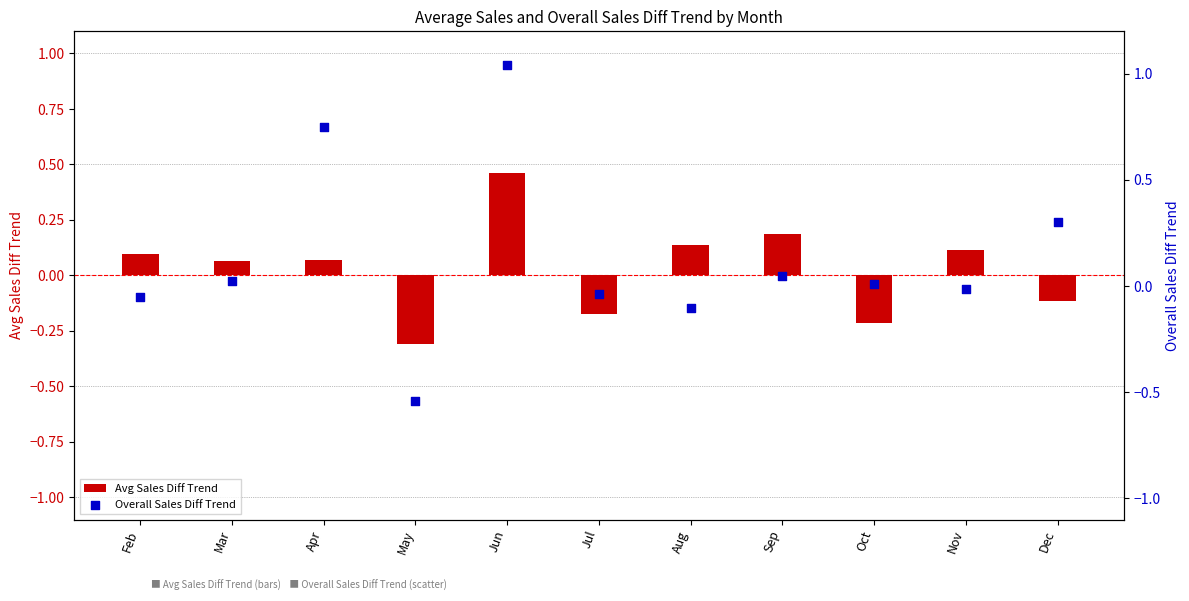

Which series has the widest spread of Y values?

Overall Sales Diff Trend